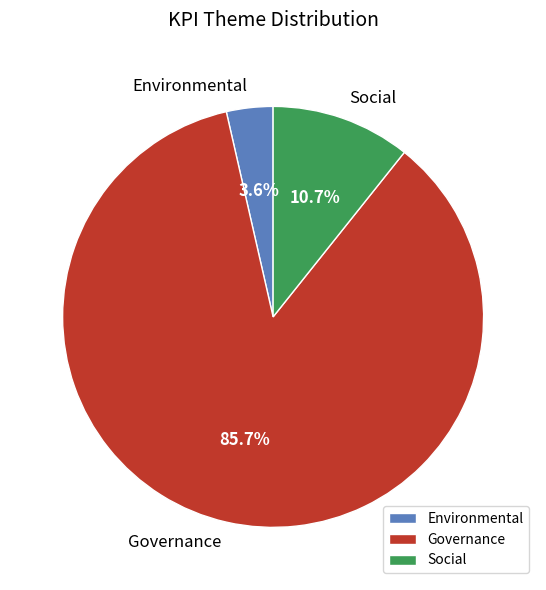

Is there any slice that represents more than half of the pie?

Yes